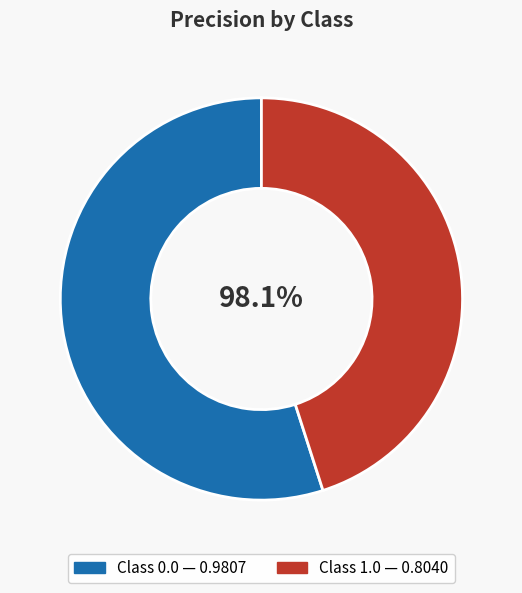

Is the sum of 1.0 and 0.0 greater than half?

Yes